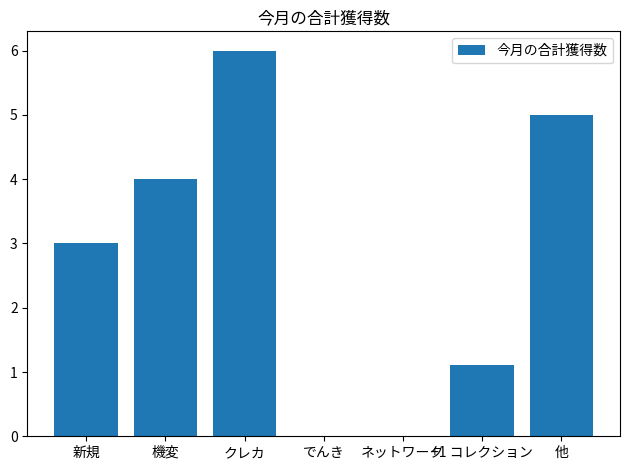

What is the sum of all values?

19.1